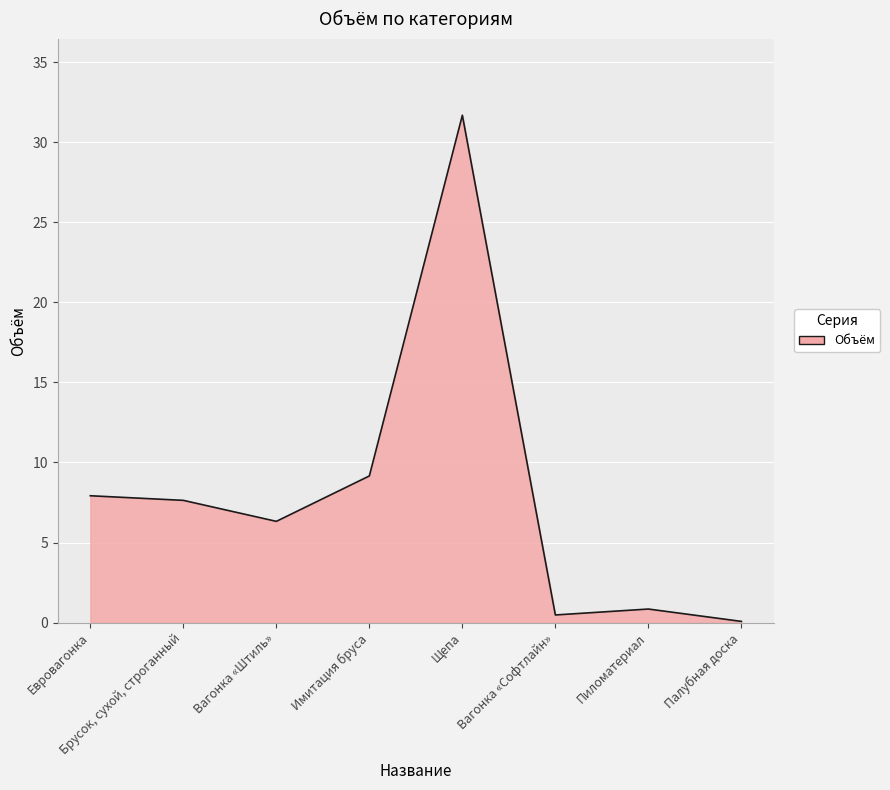

What is the approximate value at Вагонка «Софтлайн»?

0.5